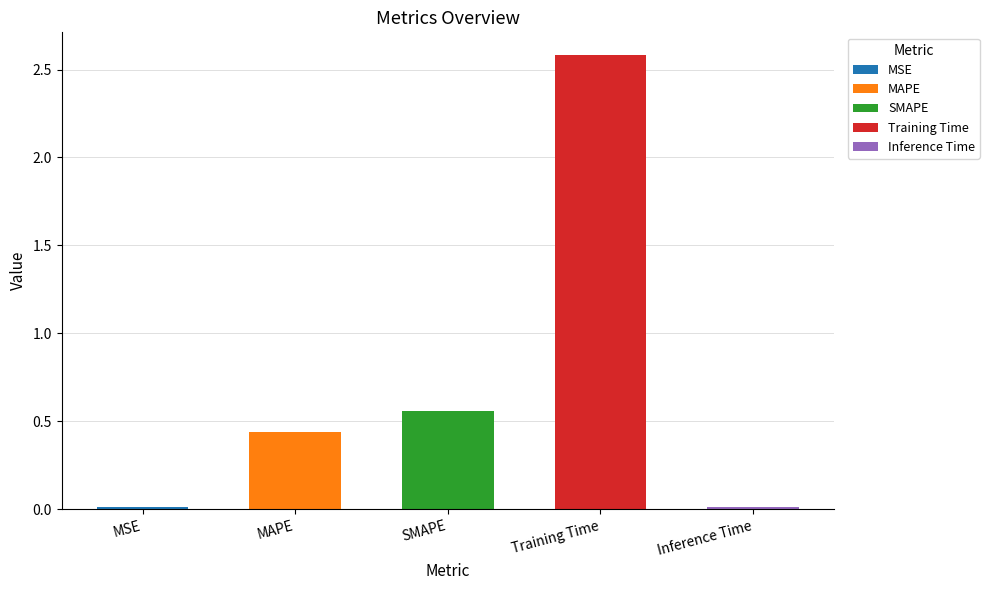

Reading left to right, transcribe all the data shown in this chart.

MSE=0.0	MAPE=0.4	SMAPE=0.6	Training Time=2.6	Inference Time=0.0